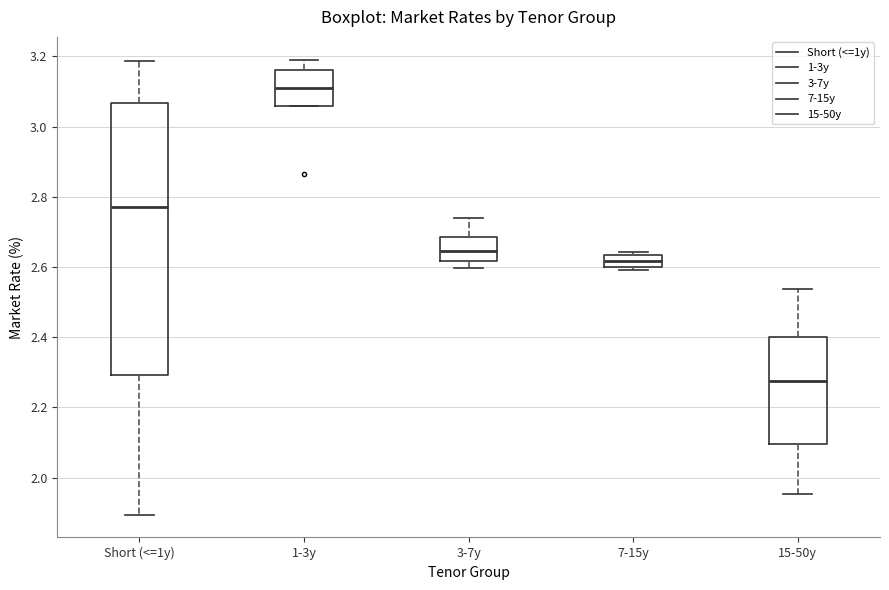

Comparing the boxes themselves (not the whiskers), which one is the tallest?

Short (<=1y)